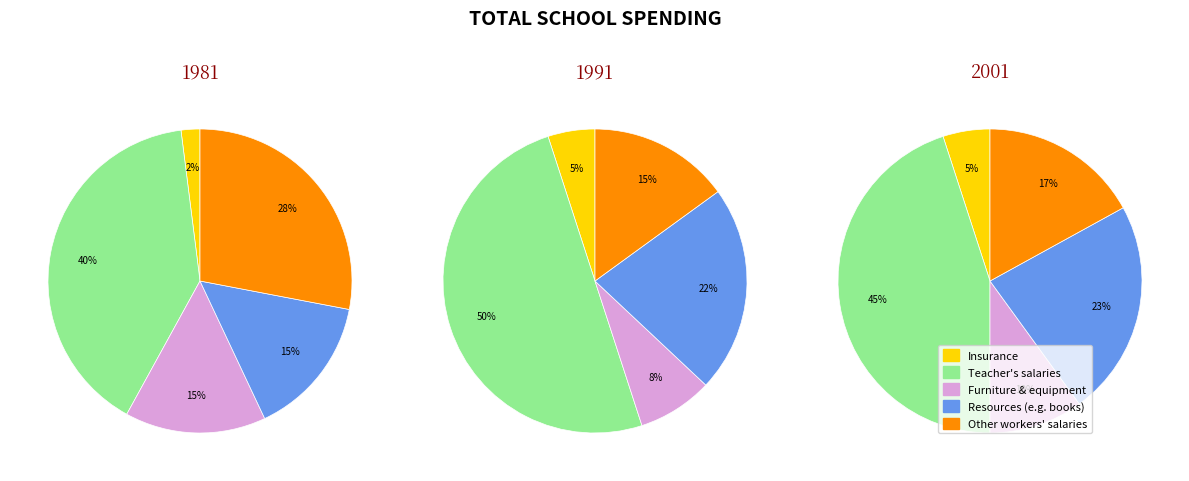

What is the difference between the highest and lowest values at 4?

13